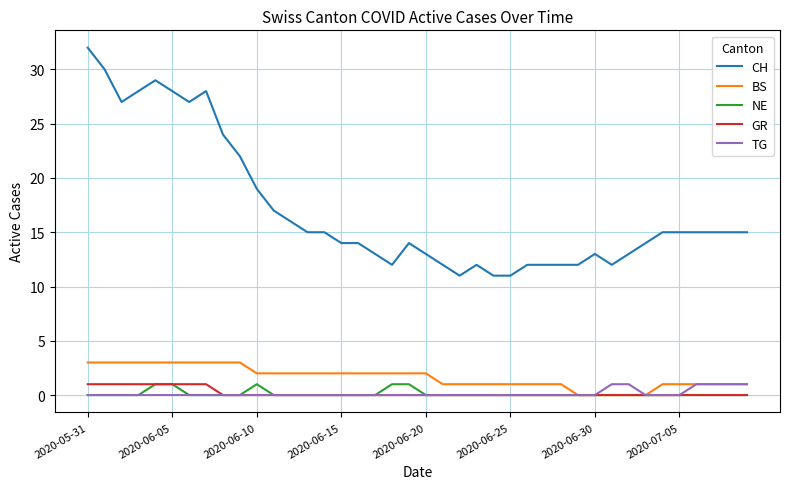

What is the sum of all GR values?

8